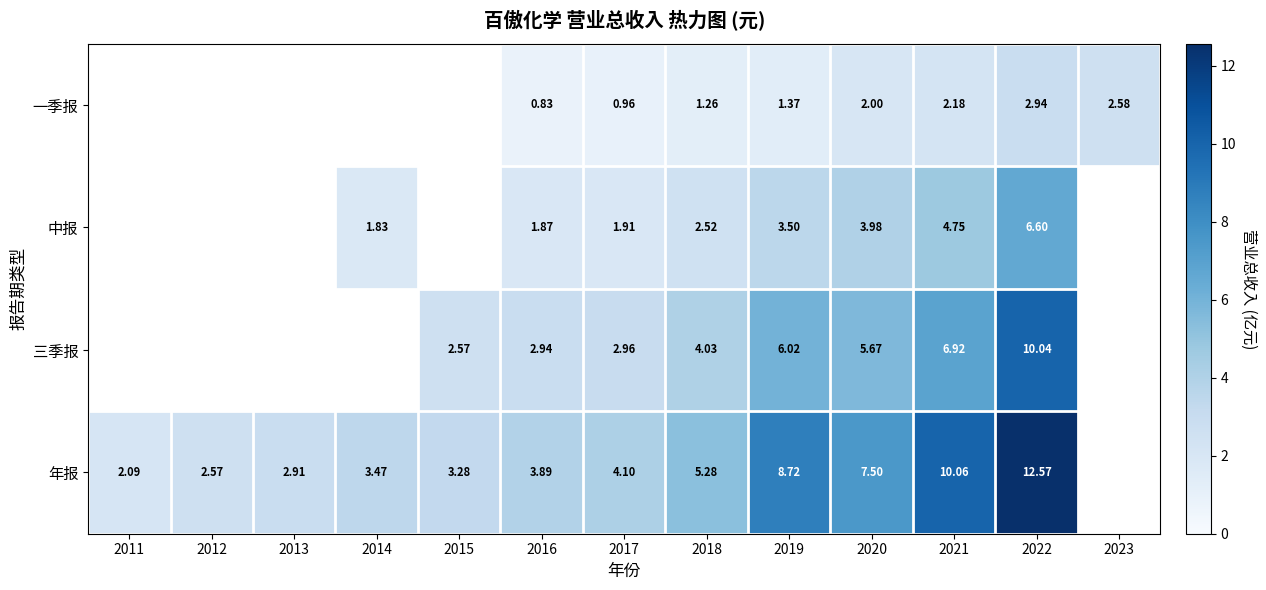

The 年报 series shows 5.3 at 2018. True or false?

True